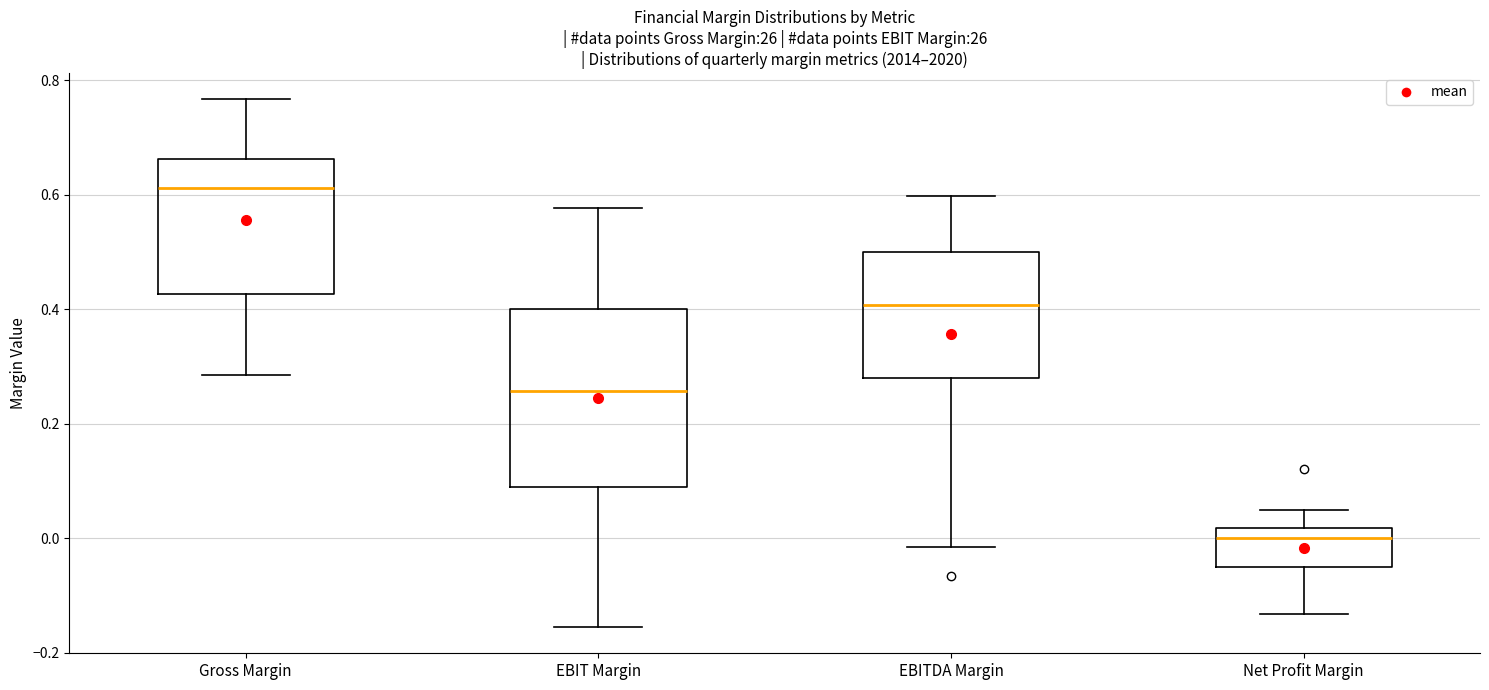

Where is the lower edge of the box for EBIT Margin on the y-axis? The values are not printed on the chart, so give them approximately, as read against the axis.

0.10